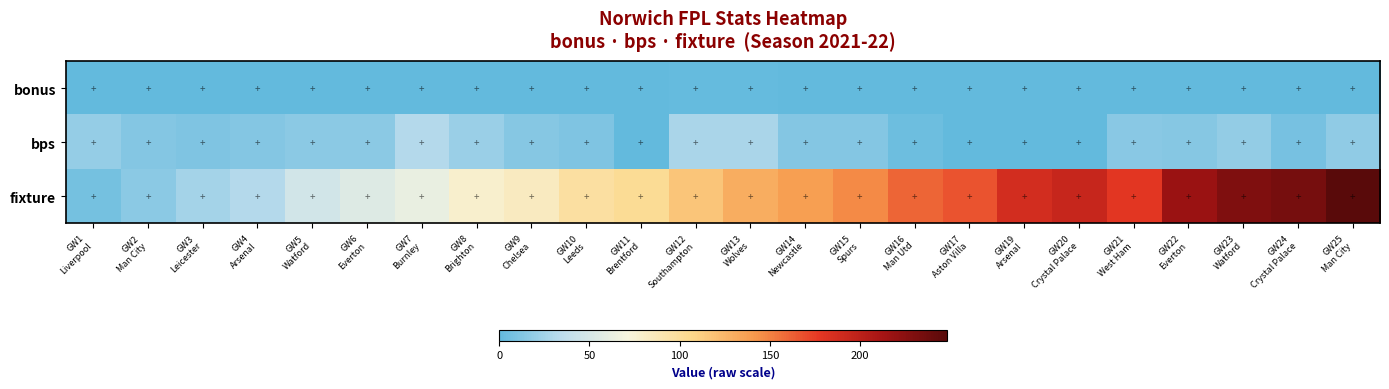

Which has a higher value, GW15
Spurs or GW12
Southampton?

GW12
Southampton